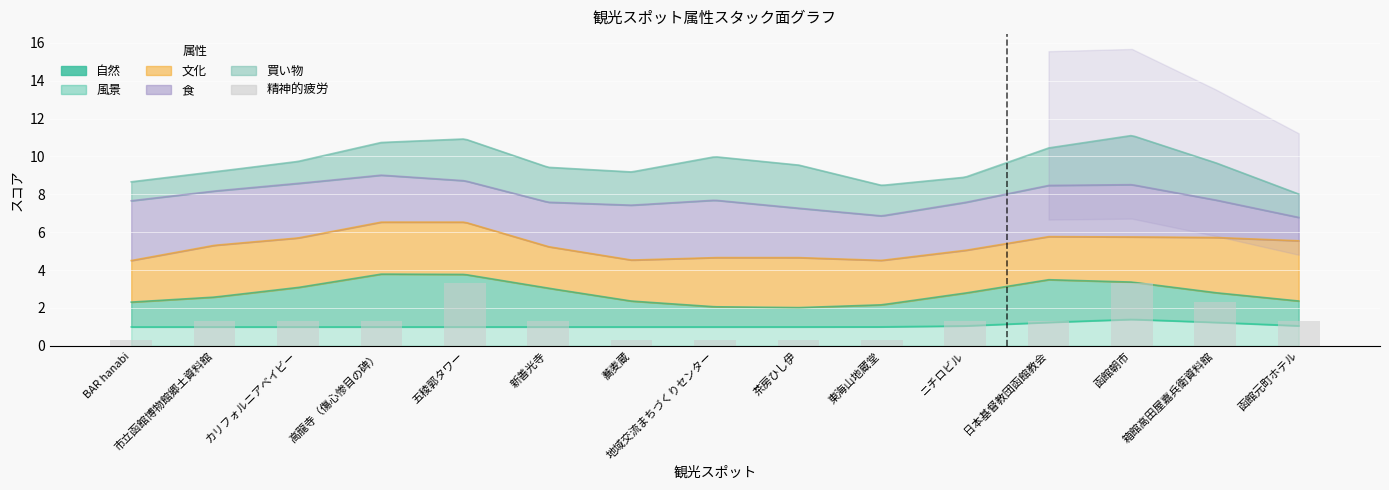

What is the label of the 13th bar from the left?

函館朝市